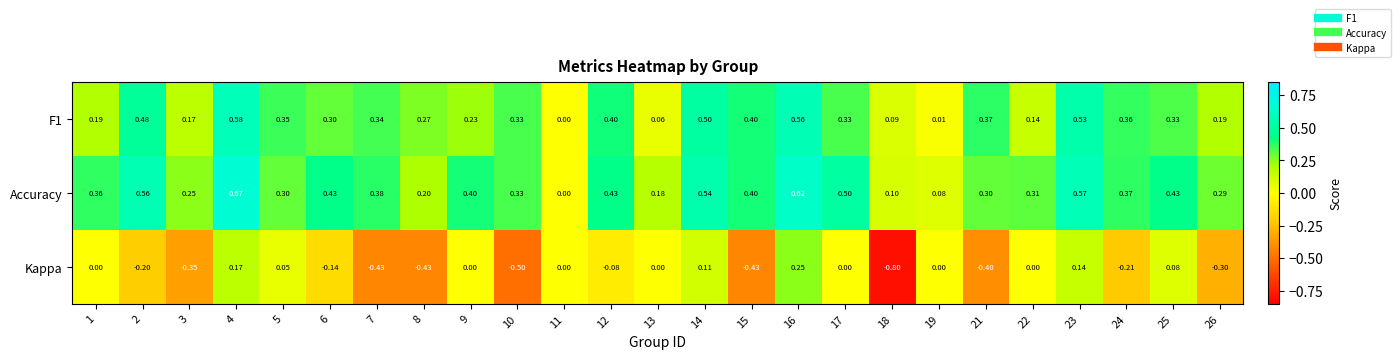

Is the value of Accuracy at 7 greater than the value of F1 at 24?

Yes